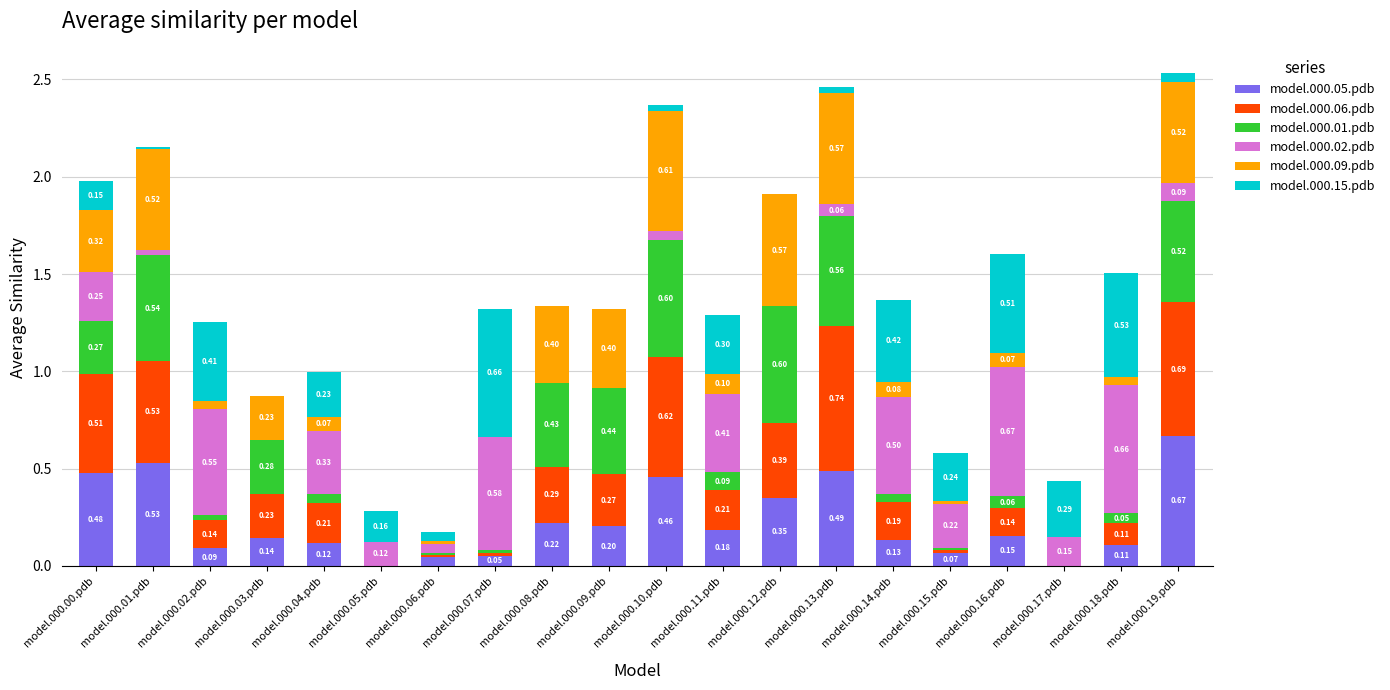

At which category is the sum across all series the highest?

model.000.19.pdb